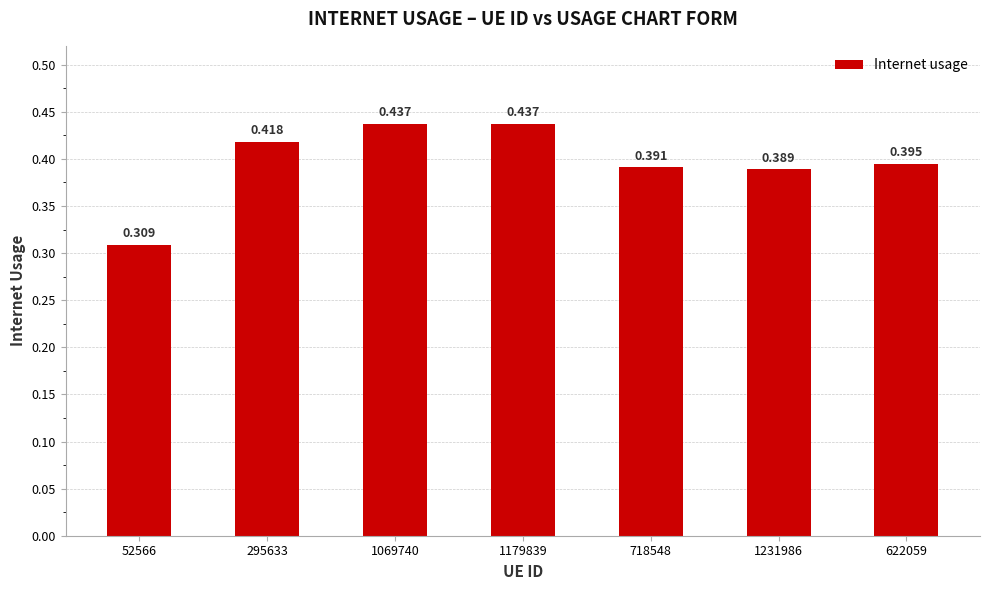

Reading right to left, what are all the values shown in this chart?

0.4	0.4	0.4	0.4	0.4	0.4	0.3